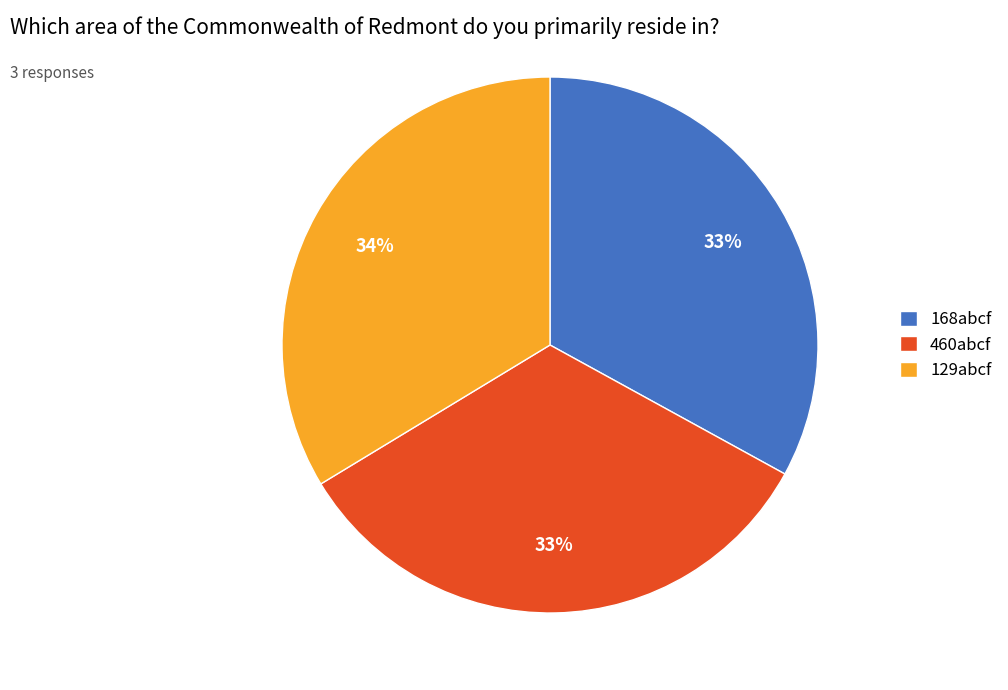

To the nearest percent, what is the average slice percentage?

33%